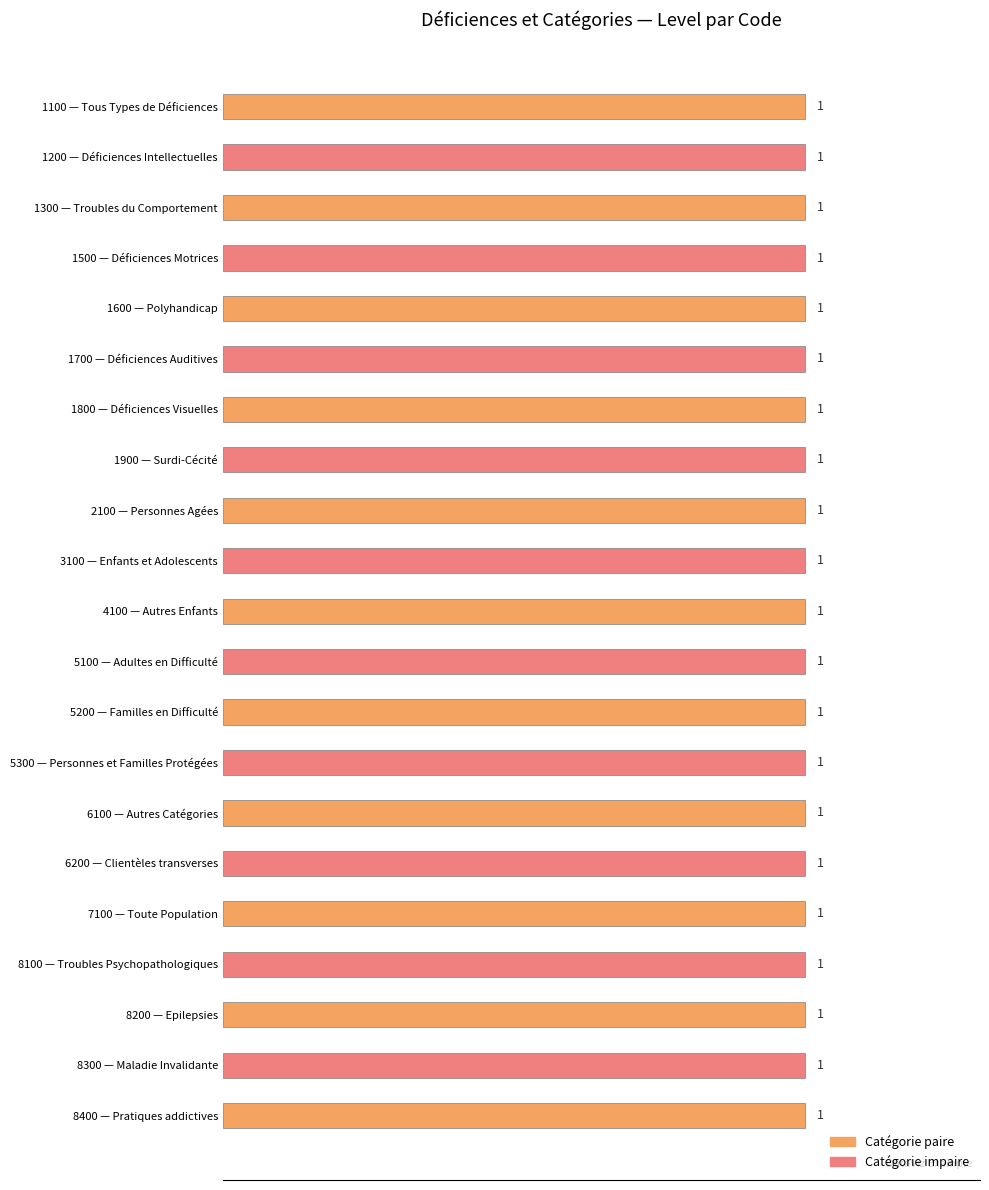

What is the average value of the Level series?

1